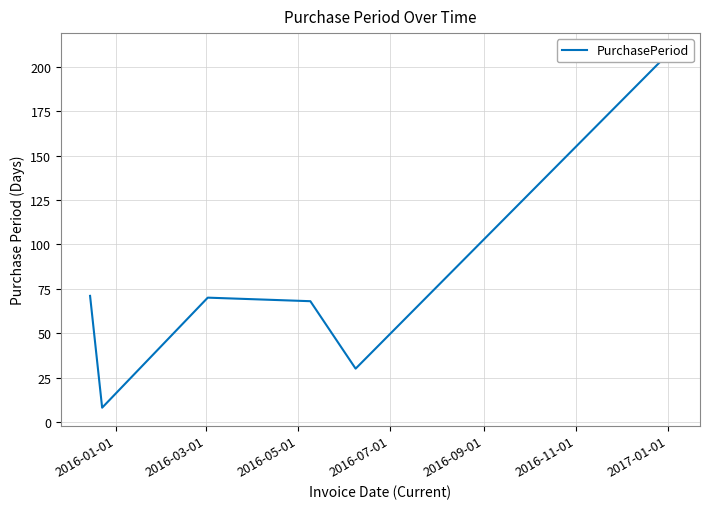

Count the number of data series in this chart.

1